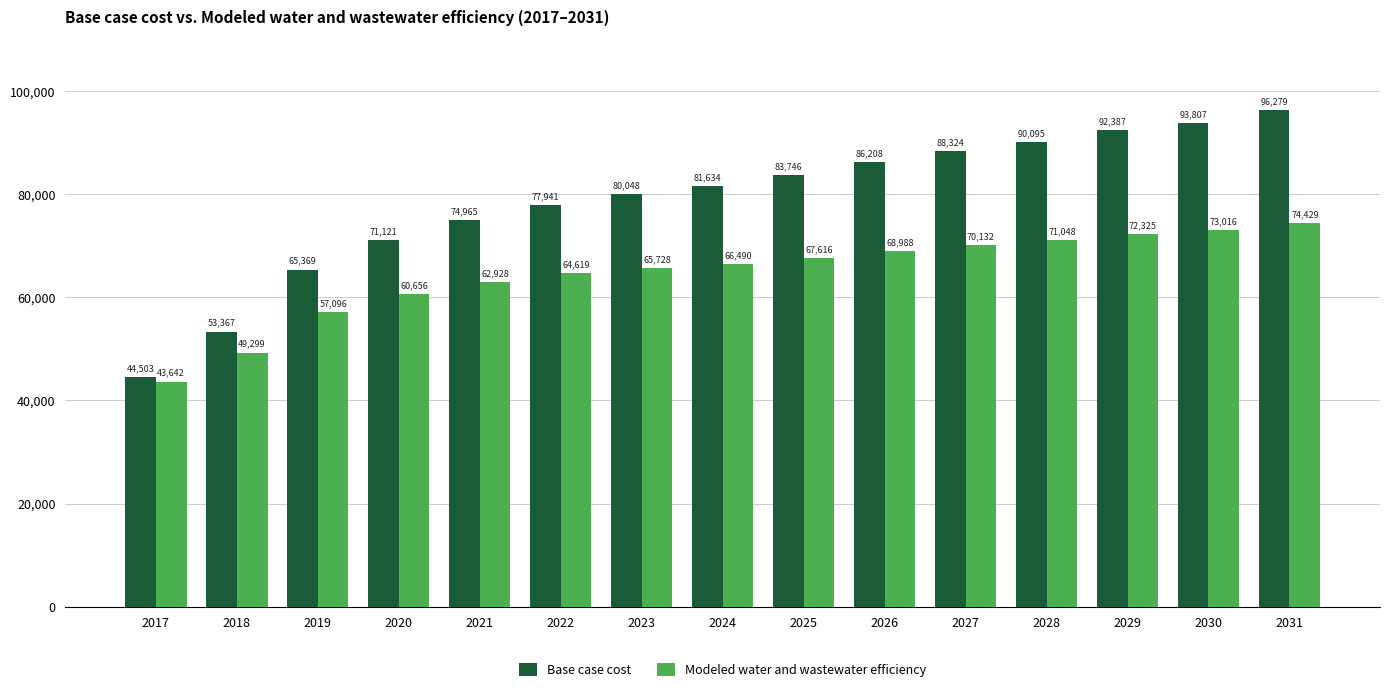

Which category has the lowest value in the Base case cost series?

2017